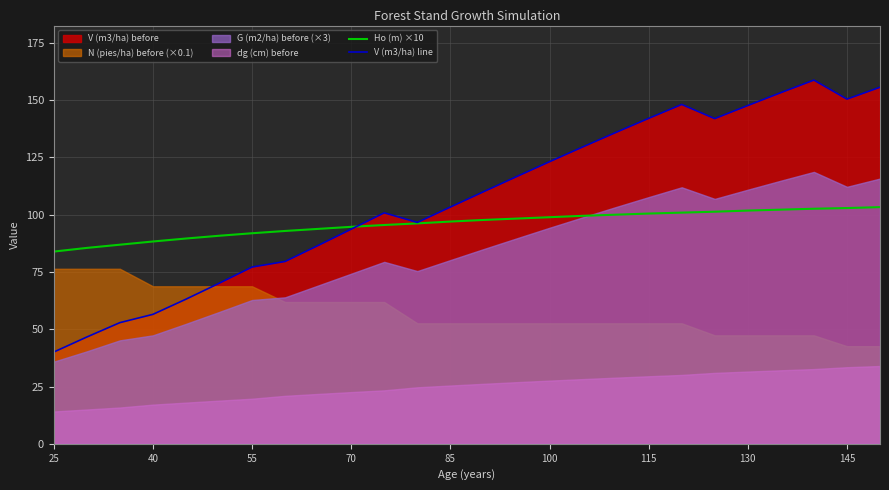

True or false: V (m3/ha) line has a value of 36.4 at 55.

False